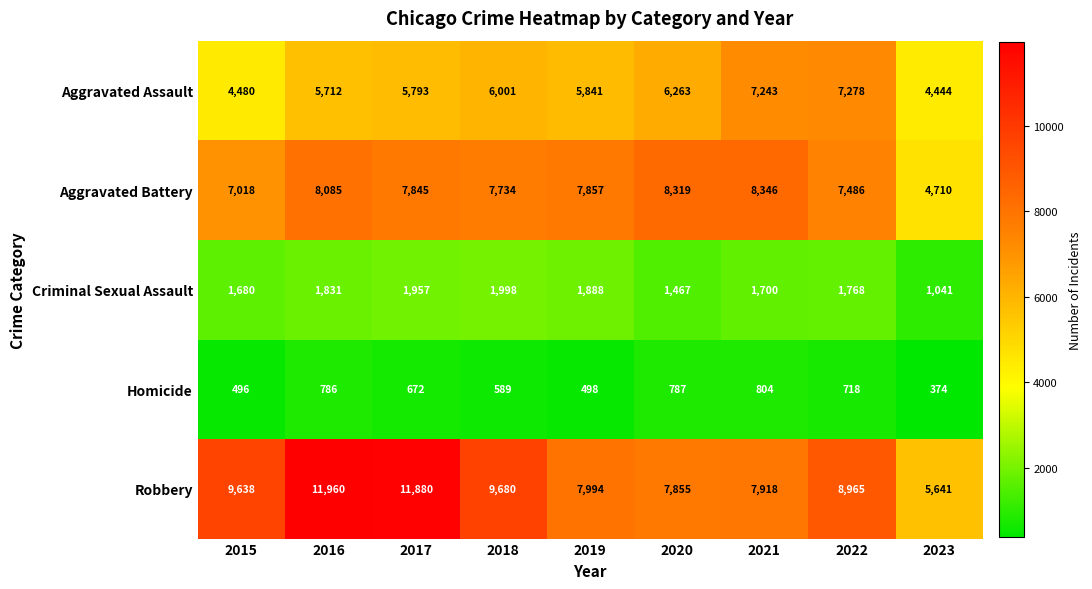

Is it true that Robbery equals 9638 at 2015?

True